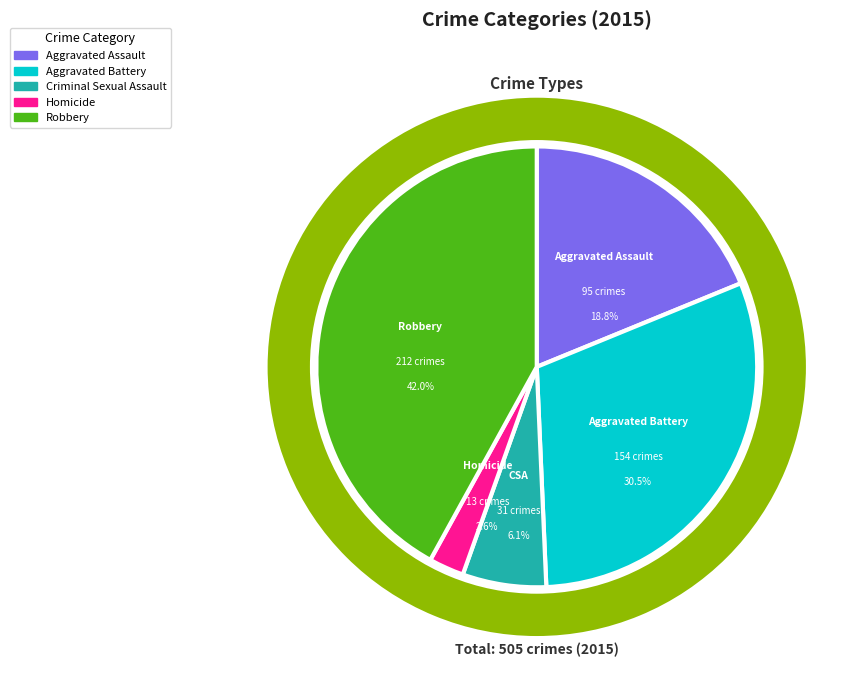

True or false: Aggravated Assault accounts for 34% of the total.

False